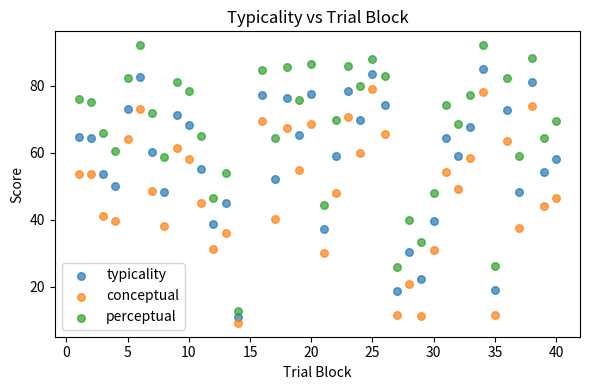

Across all data points, what is the range of Y values (max minus min)?

82.8